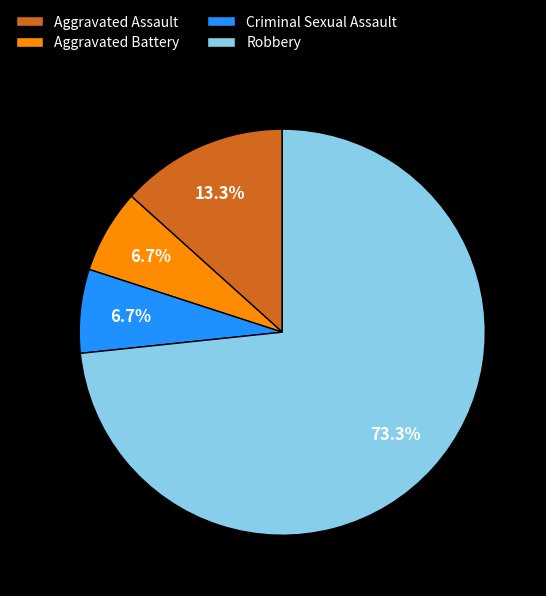

Which slice represents more than half of the pie?

Robbery